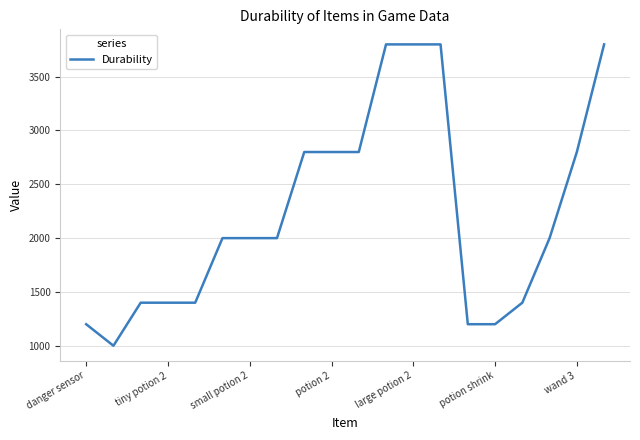

What is the maximum value shown in the chart?

3800